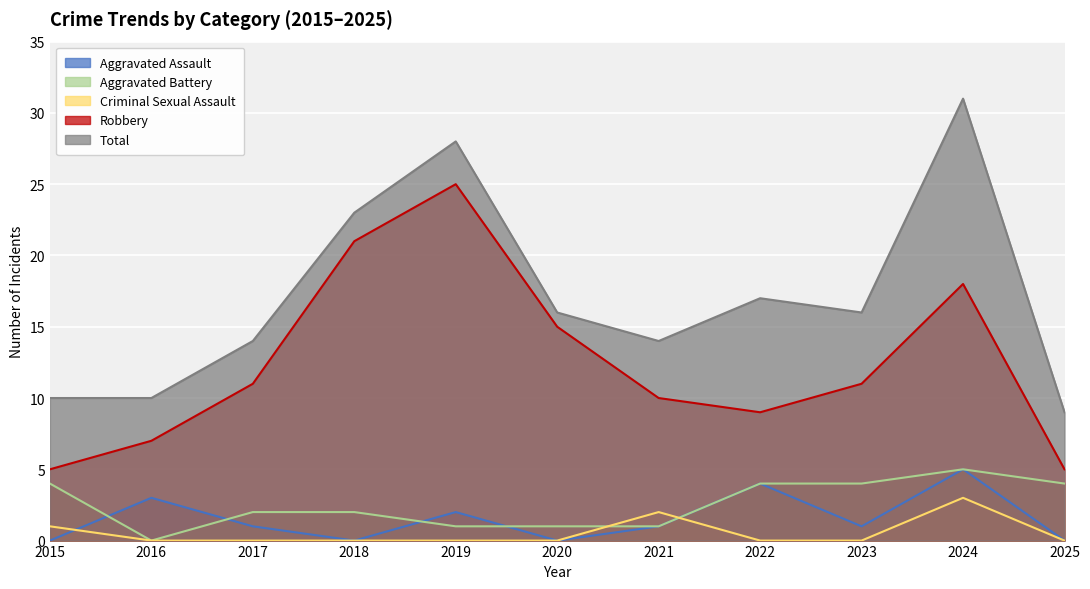

True or false: Robbery has more than 1 interior local peaks.

True